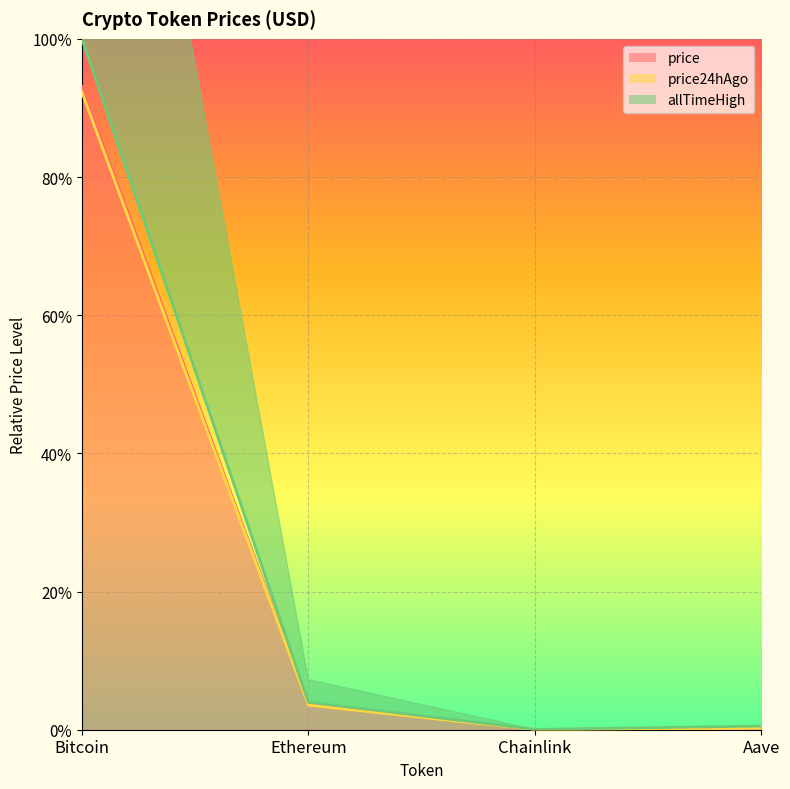

At which category is the sum across all series the highest?

Bitcoin